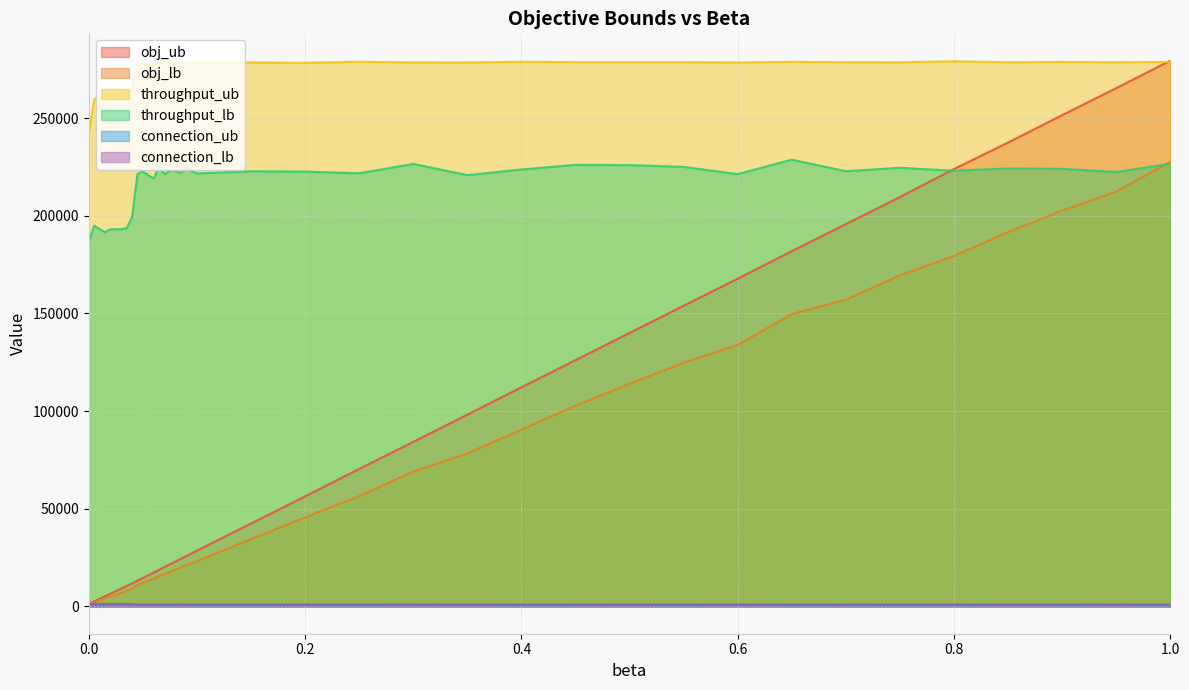

What is the approximate value of throughput_lb at 0.65?

228725.0